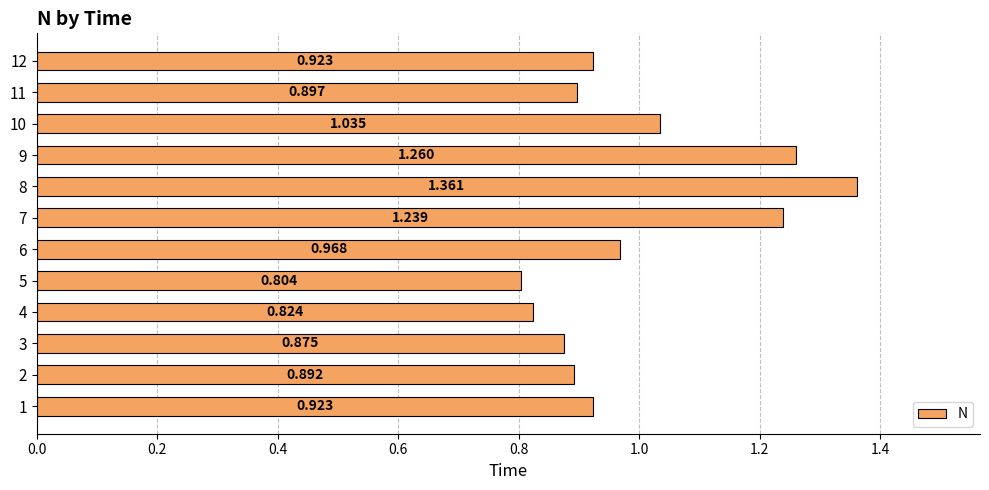

How many bars are there in total?

12